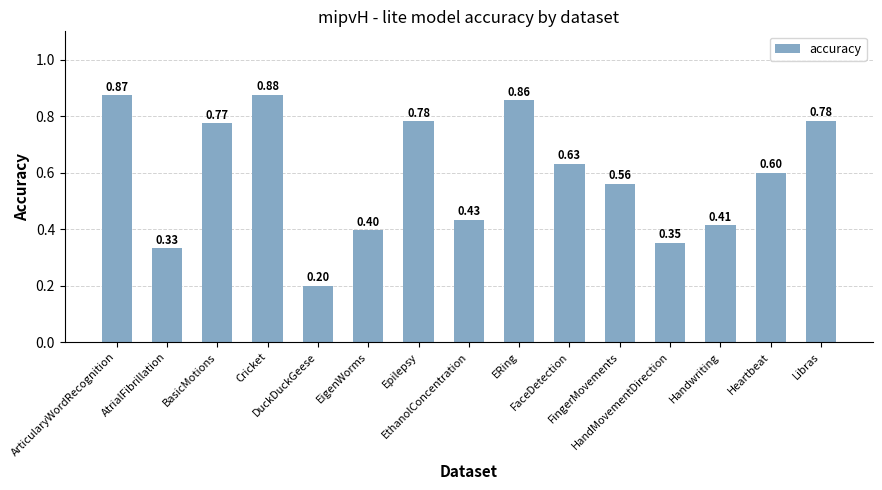

What is the difference between the second highest and minimum values?

0.7